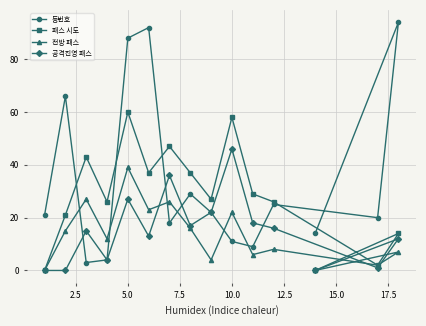

Which series has the largest total across all categories?

등번호